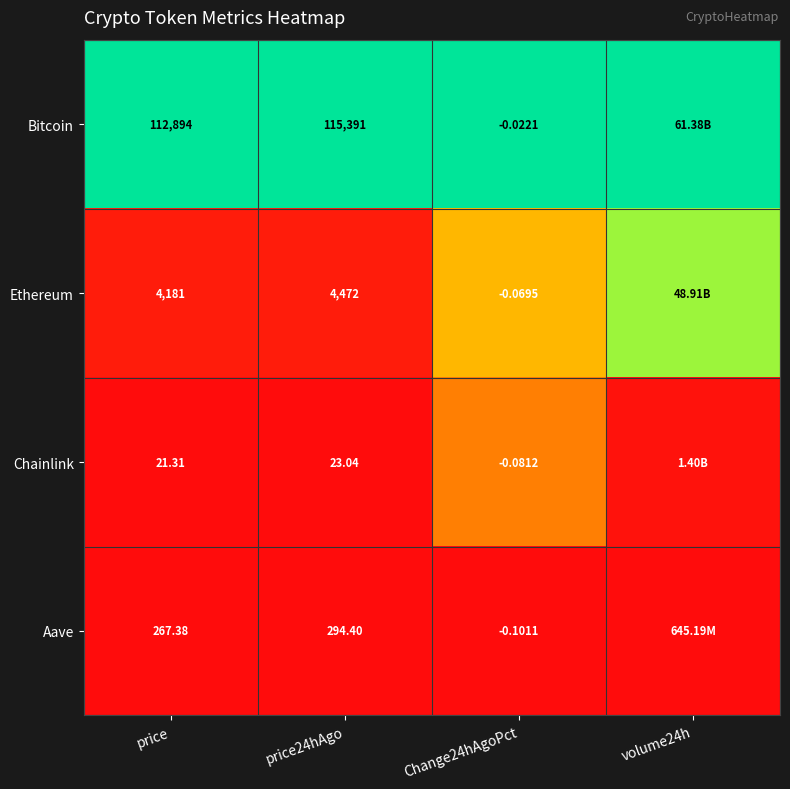

At price, list the series in order from smallest to largest.

Chainlink, Aave, Ethereum, Bitcoin